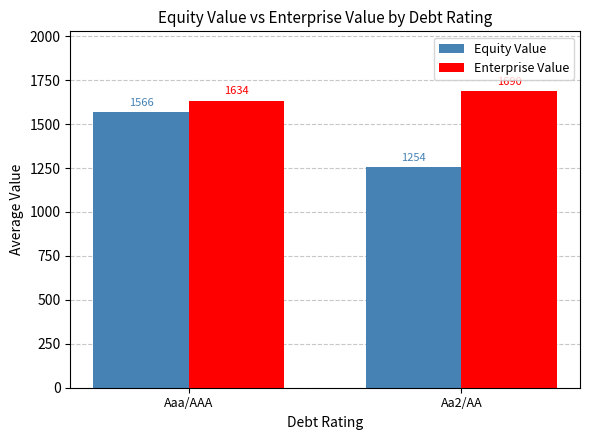

The Equity Value series shows 2345.4 at Aaa/AAA. True or false?

False